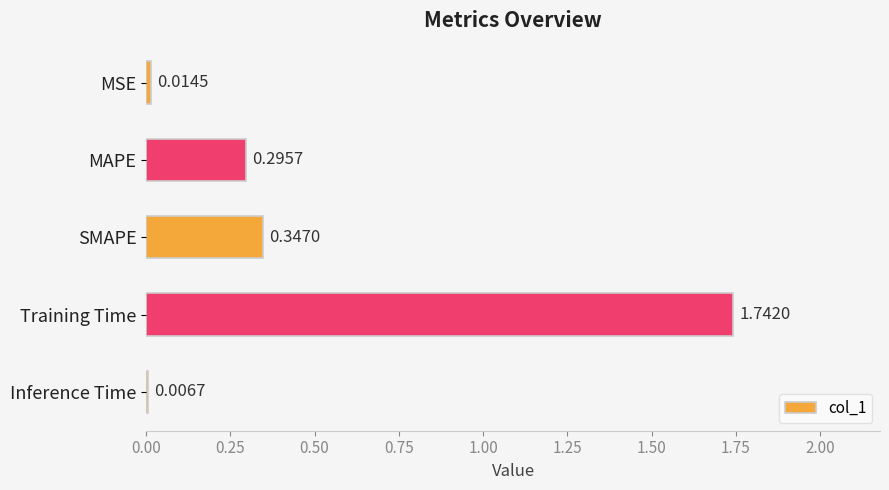

Which category has the lowest value across all series?

Inference Time